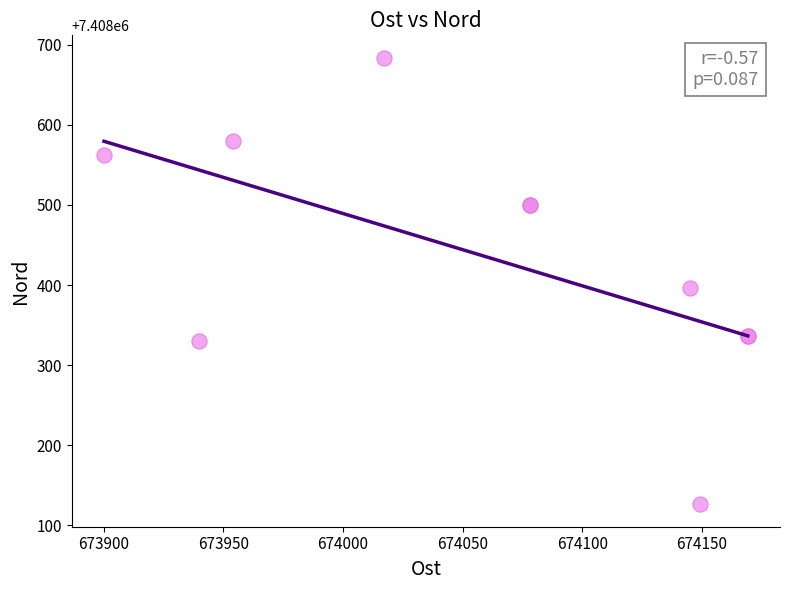

What Y value in the scatter plot is closest to 7408404?

7408396.8